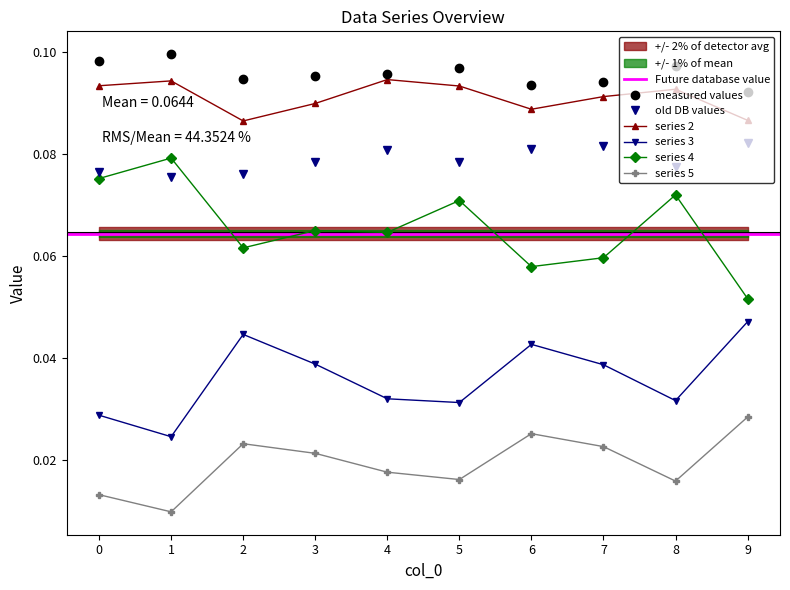

Rank the series by their maximum value, from highest to lowest.

0, 2, 1, 4, 3, 5